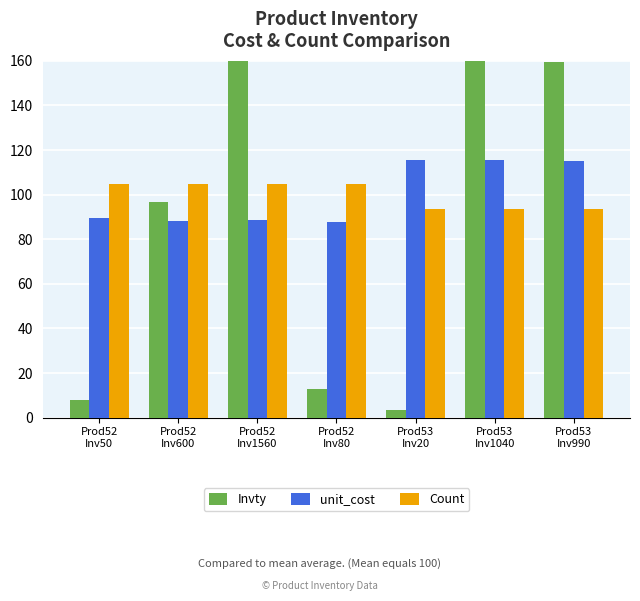

What are all the series names shown in the legend?

Invty, unit_cost, Count